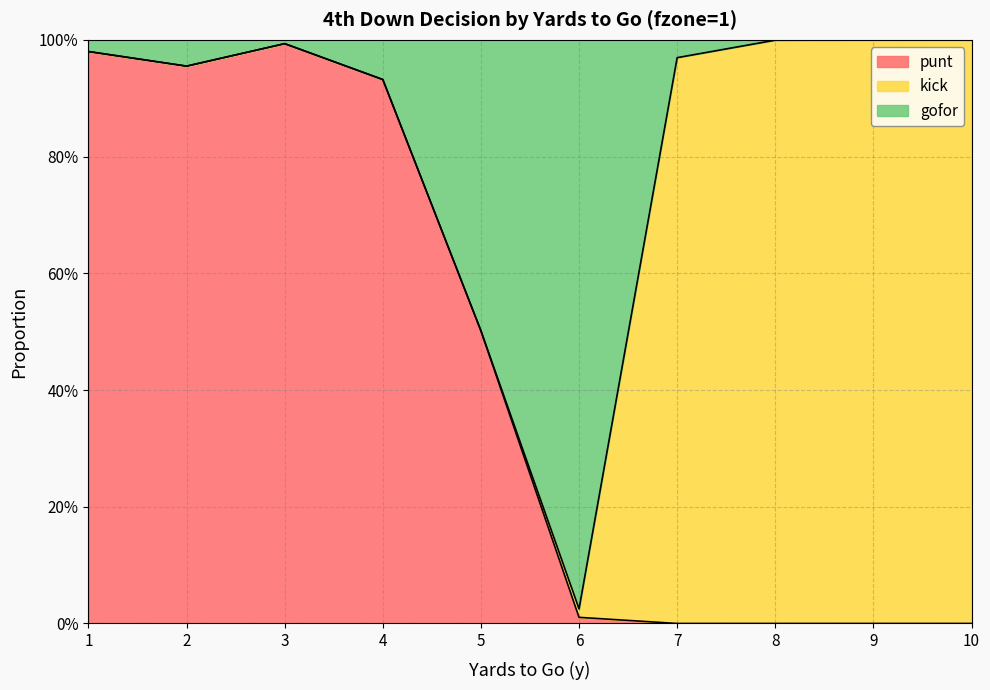

Where is gofor nearest to the value 0?

6